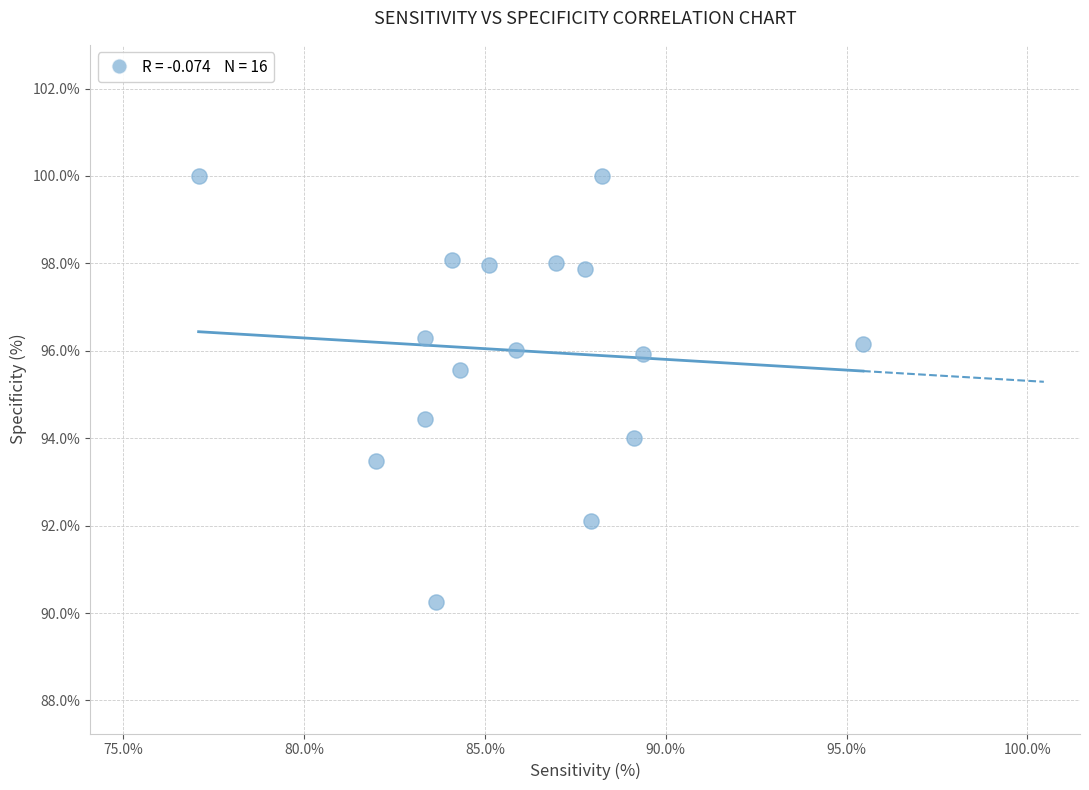

What is the range of X values (max minus min)?

18.4